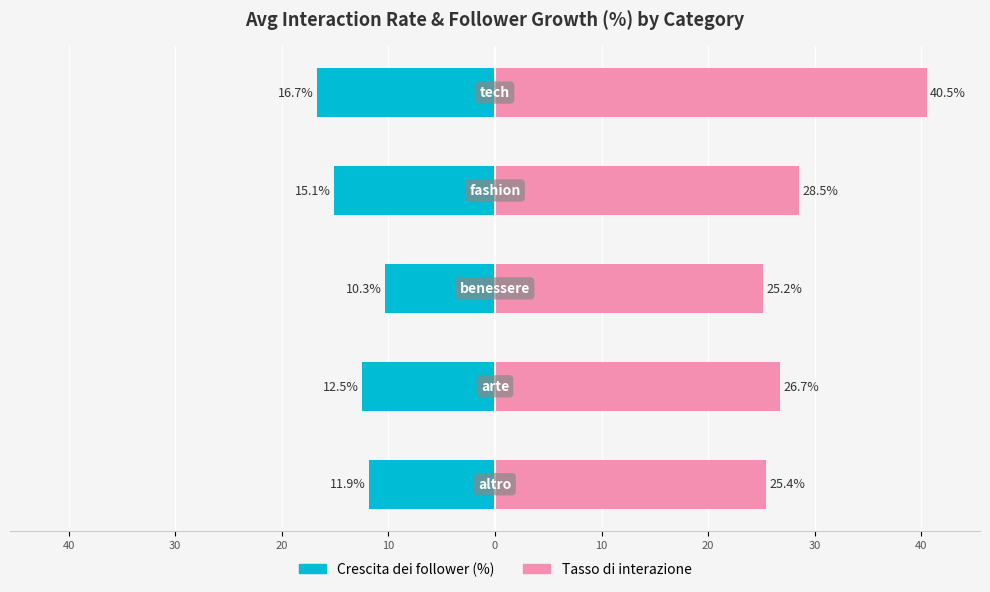

Reading left to right, transcribe all the data shown in this chart.

Crescita dei follower (%): -11.9	-12.5	-10.3	-15.1	-16.7
Tasso di interazione: 25.4	26.7	25.2	28.5	40.5